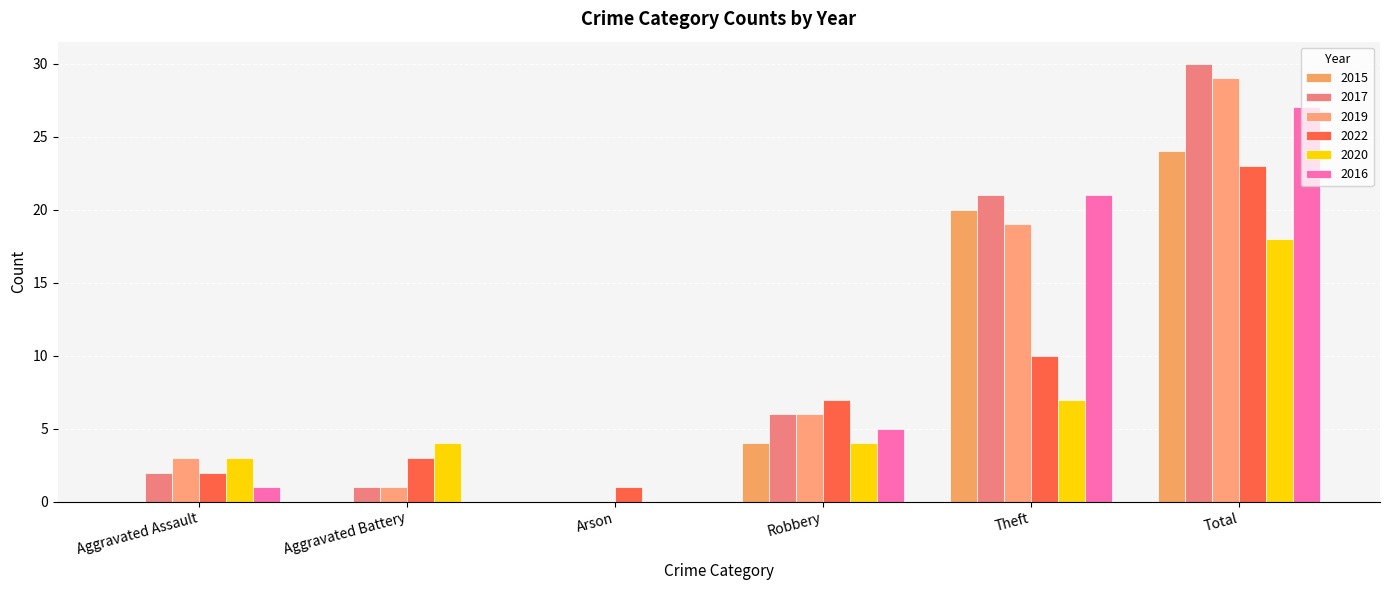

Rank the series by their maximum value, from highest to lowest.

2017, 2019, 2016, 2015, 2022, 2020